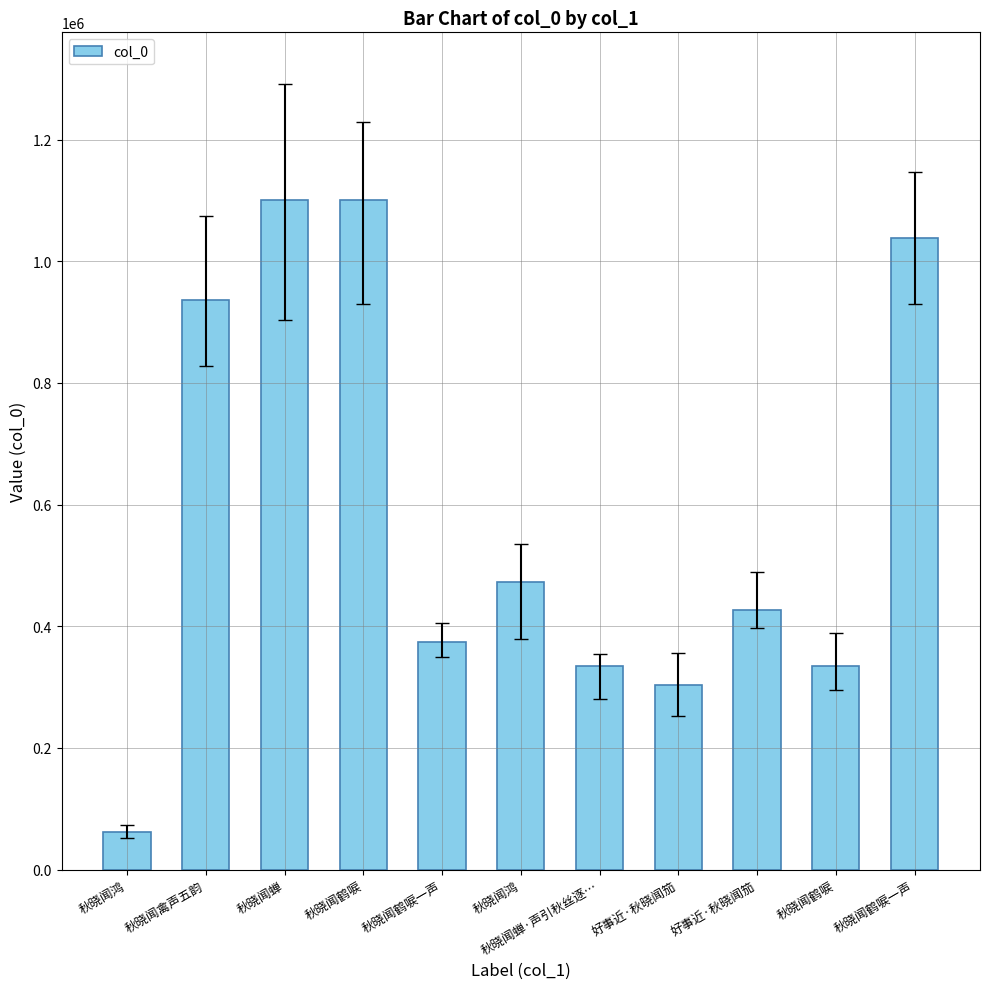

Where does the data first go above 427277?

秋晓闻禽声五韵